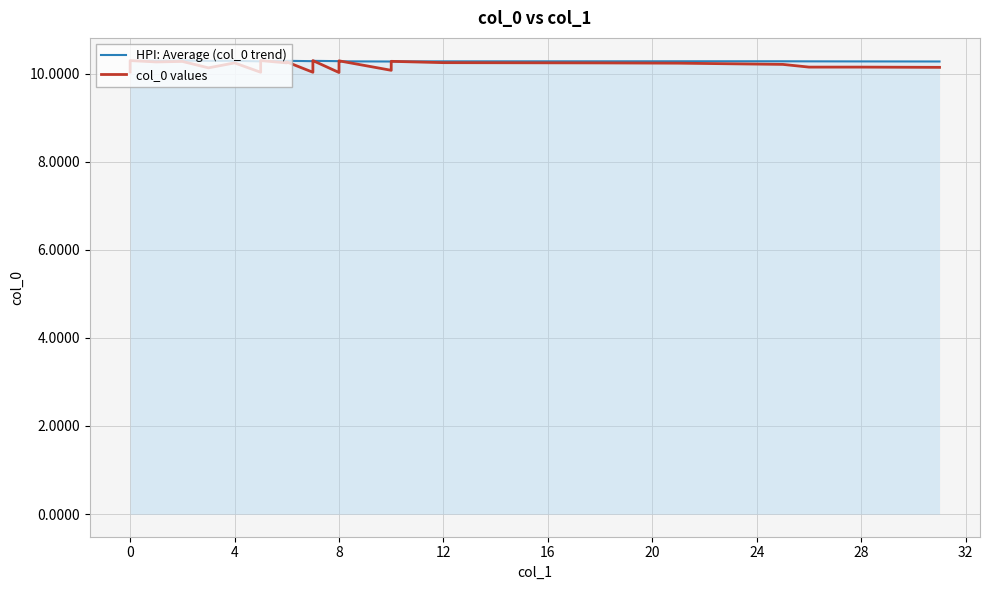

What is the total value across all series at 8?

20.3